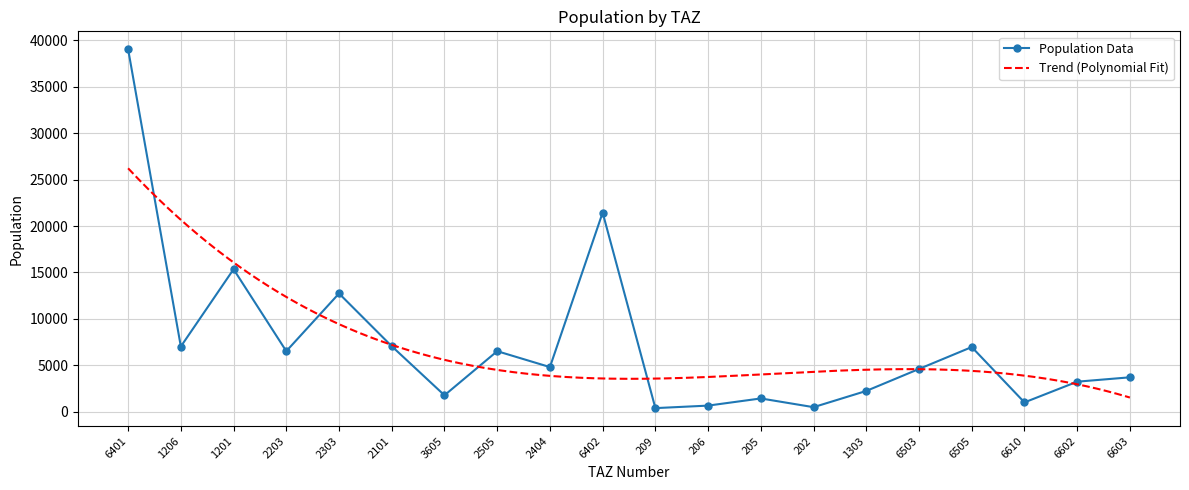

The chart shows a value of 337.2 at 206. True or false?

False